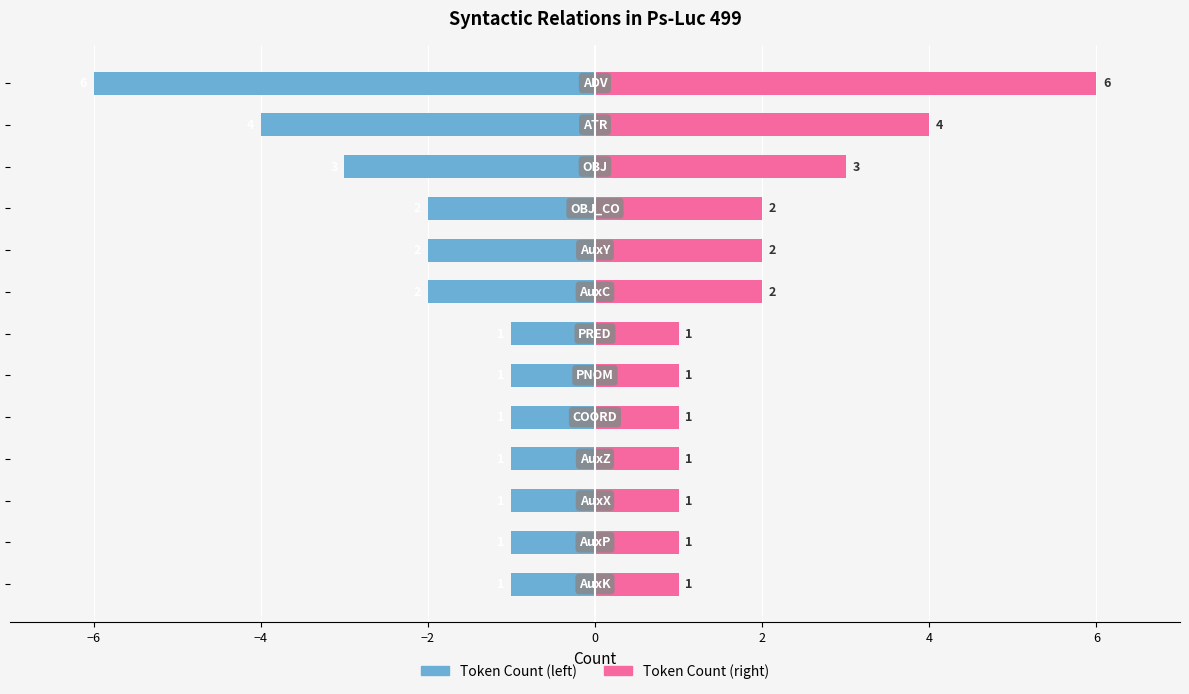

Count the number of categories in the chart.

13